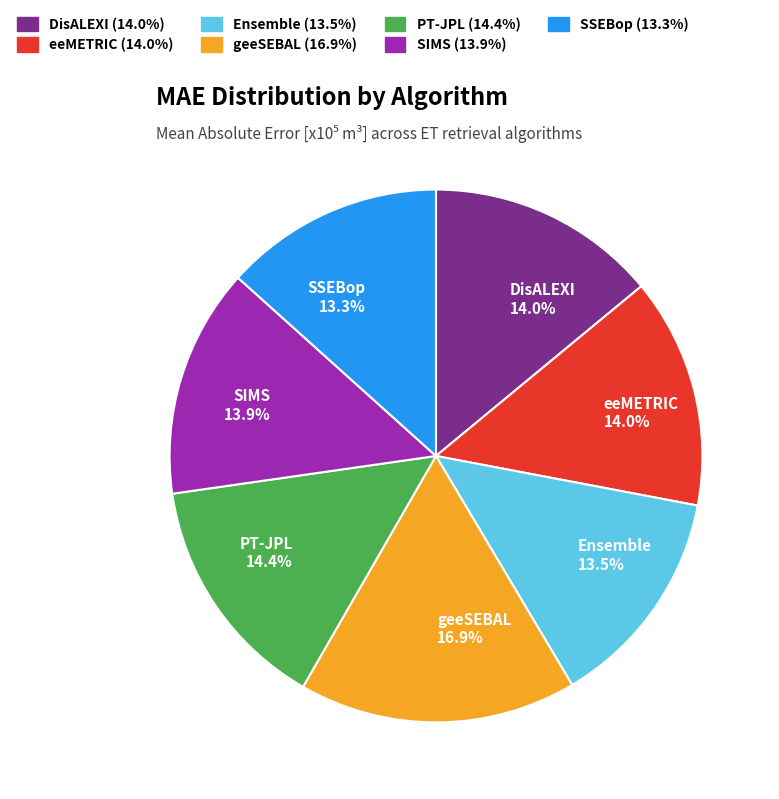

Combined, what portion of the pie is Ensemble and SSEBop?

26.8%